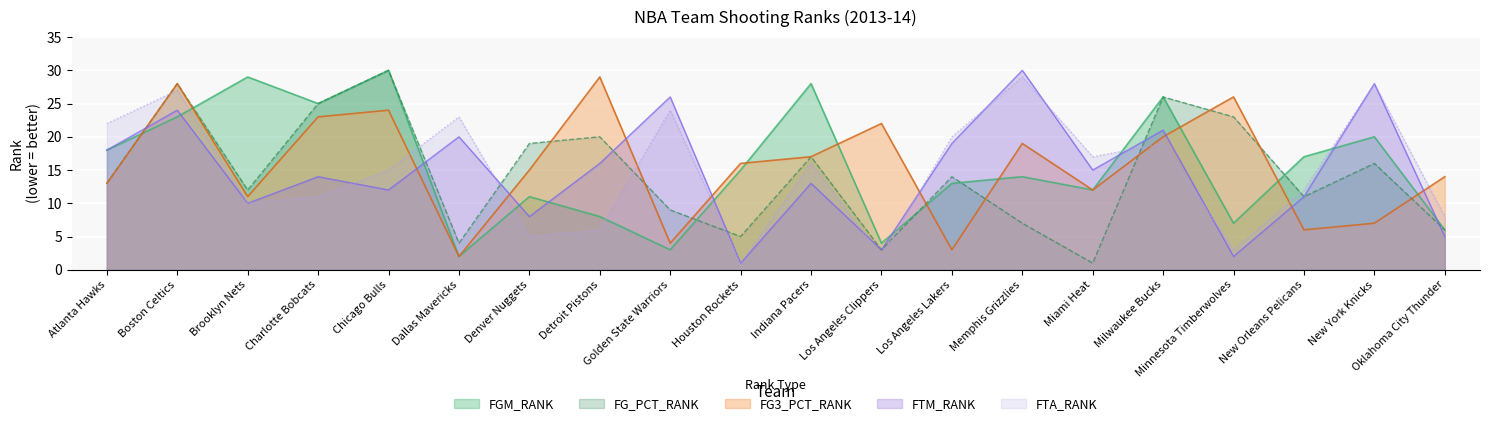

In FTM_RANK, how many points are lower than both neighbors (excluding endpoints)?

7